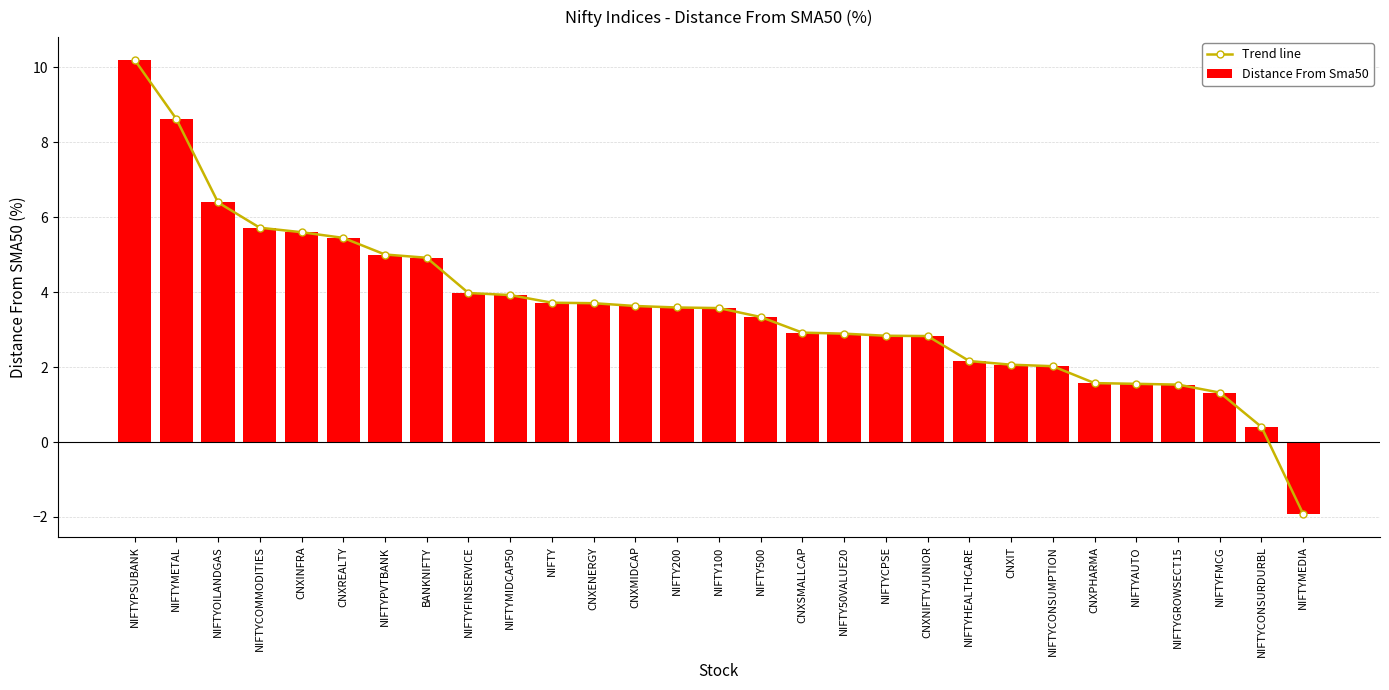

What position from the right is CNXMIDCAP?

17